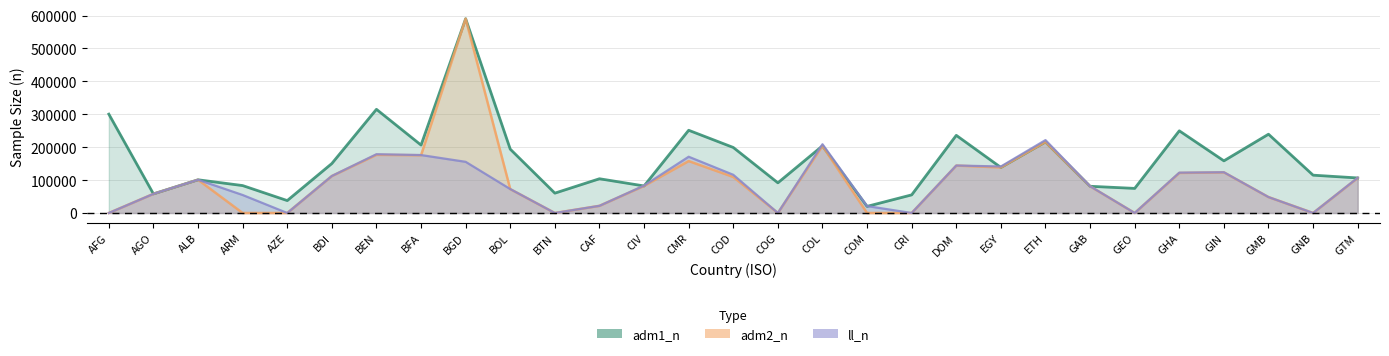

The adm1_n series shows 315049 at BEN. True or false?

True